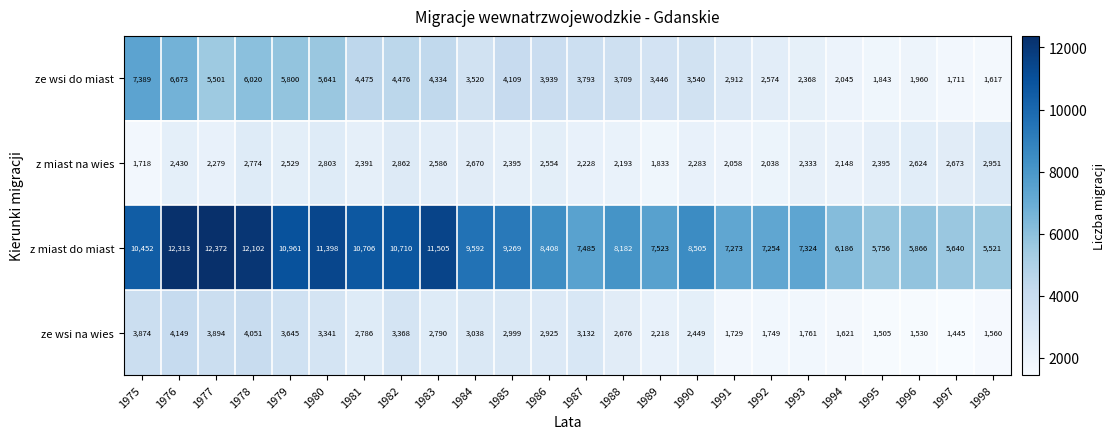

How many distinct data groups are displayed?

4